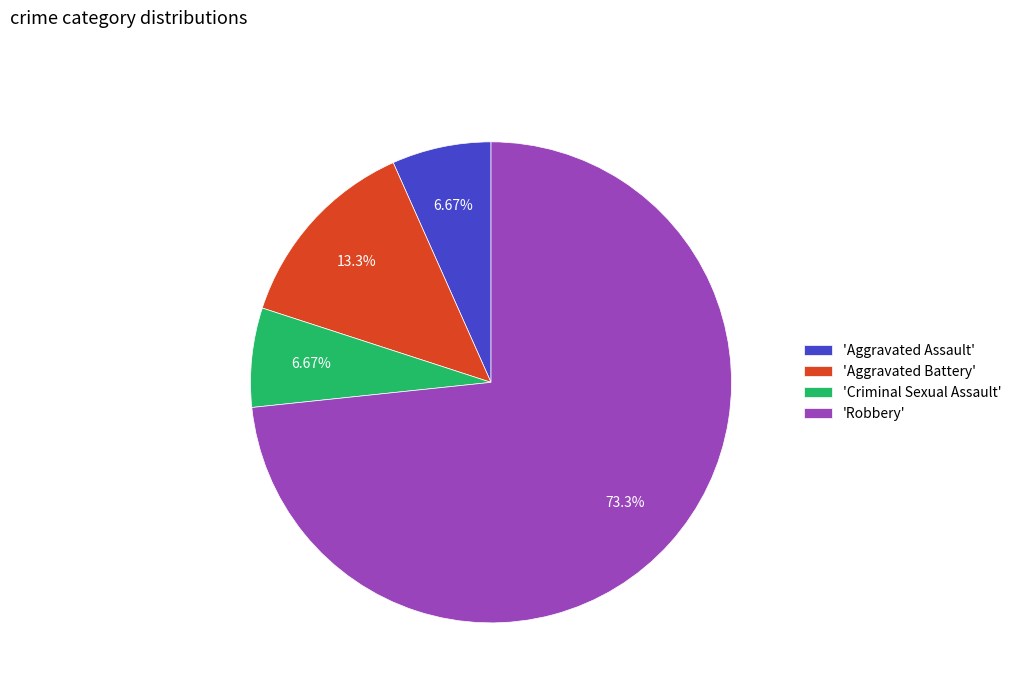

Approximately how many times larger is the value at 'Robbery' compared to 'Criminal Sexual Assault'?

11.0